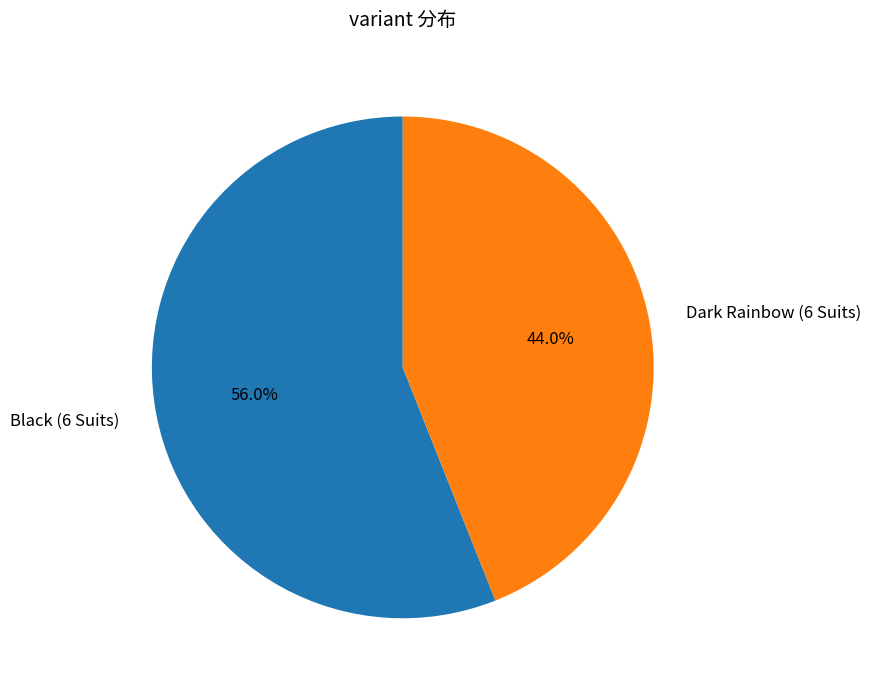

Is Dark Rainbow (6 Suits) the majority of the pie?

No